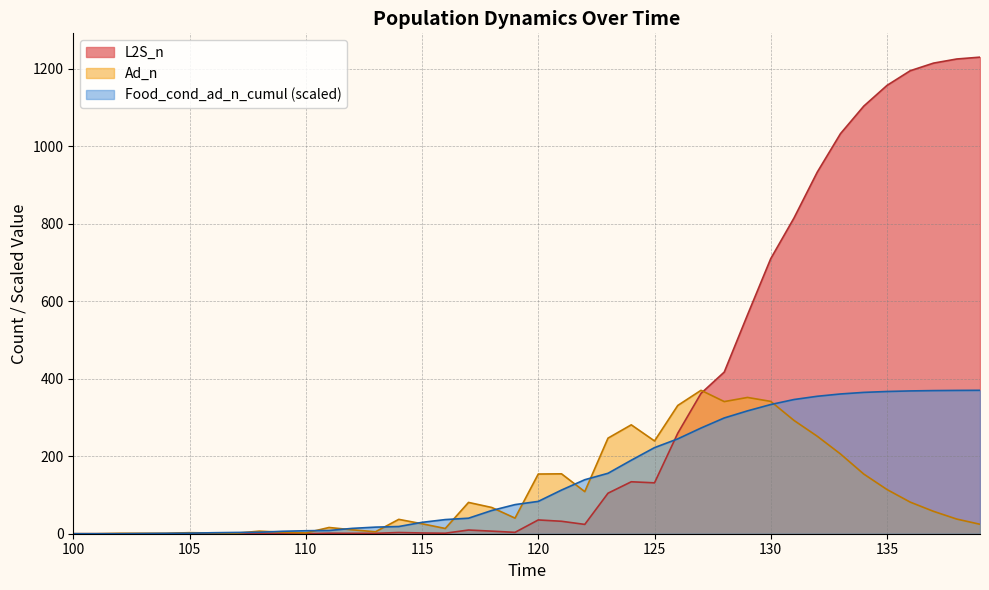

What is the greatest value displayed?

1230.0